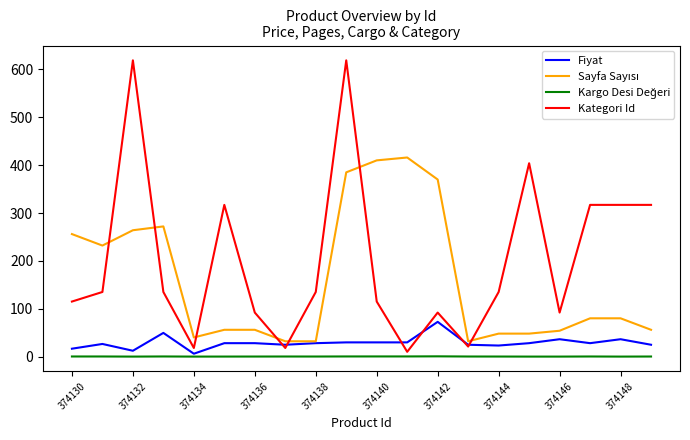

Which series has the largest total across all categories?

Kategori Id